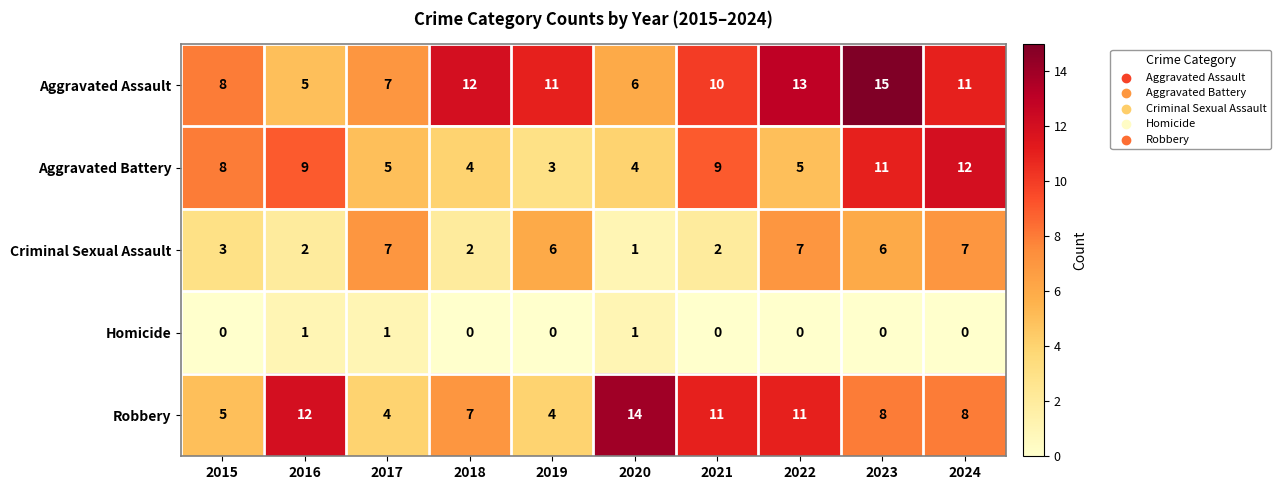

Rank the series by their maximum value, from lowest to highest.

Homicide, Criminal Sexual Assault, Aggravated Battery, Robbery, Aggravated Assault